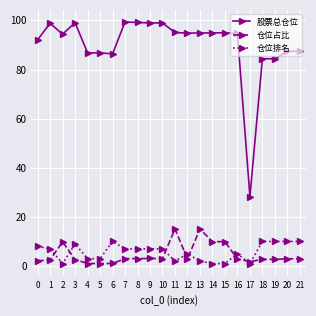

True or false: 仓位排名 has more than 0 interior local peaks.

True